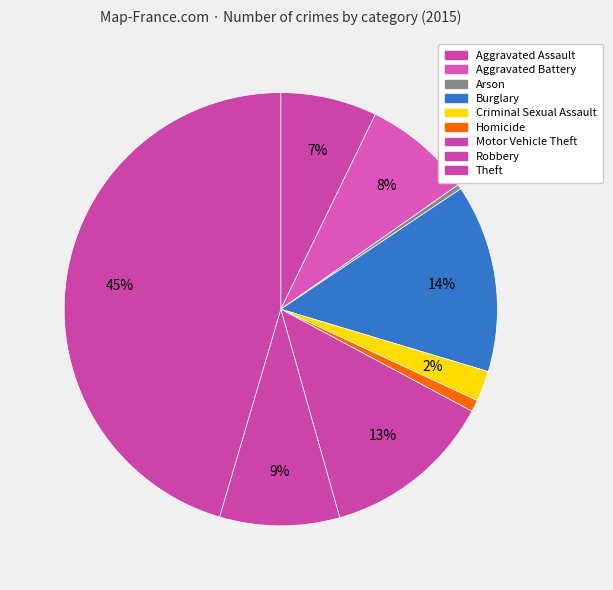

To the nearest percent, what is the combined percentage of Criminal Sexual Assault and Theft?

48%